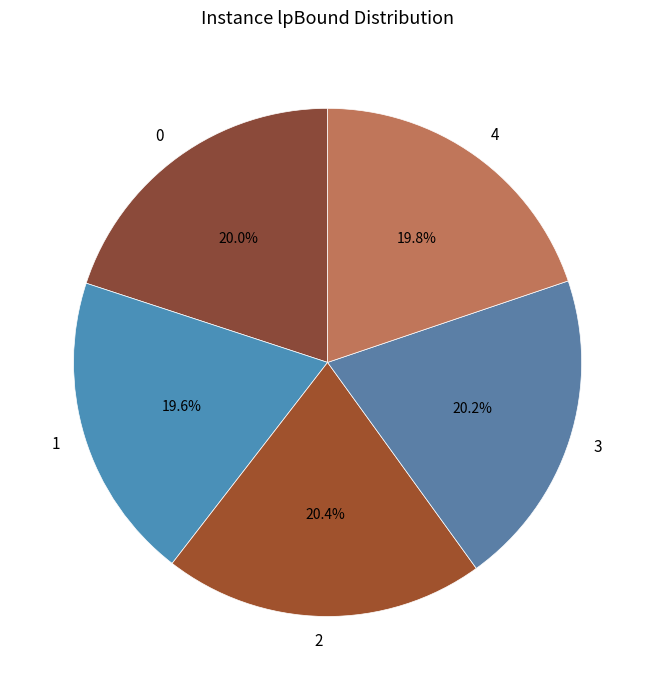

What percentage is the 2 slice, to the nearest percent?

20%